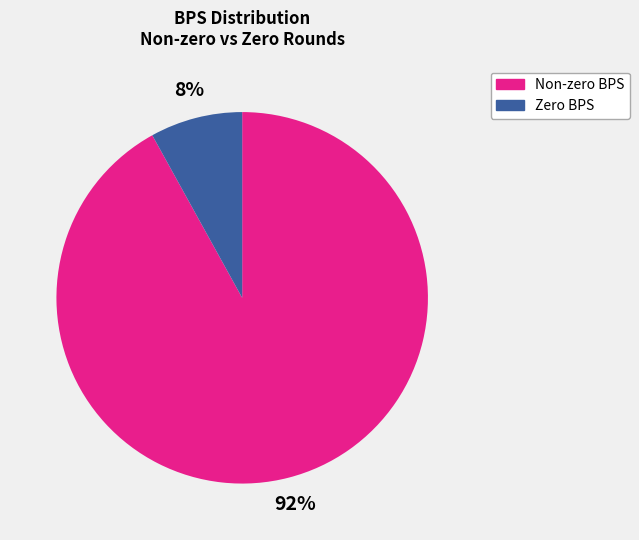

True or false: Zero BPS accounts for 21% of the total.

False